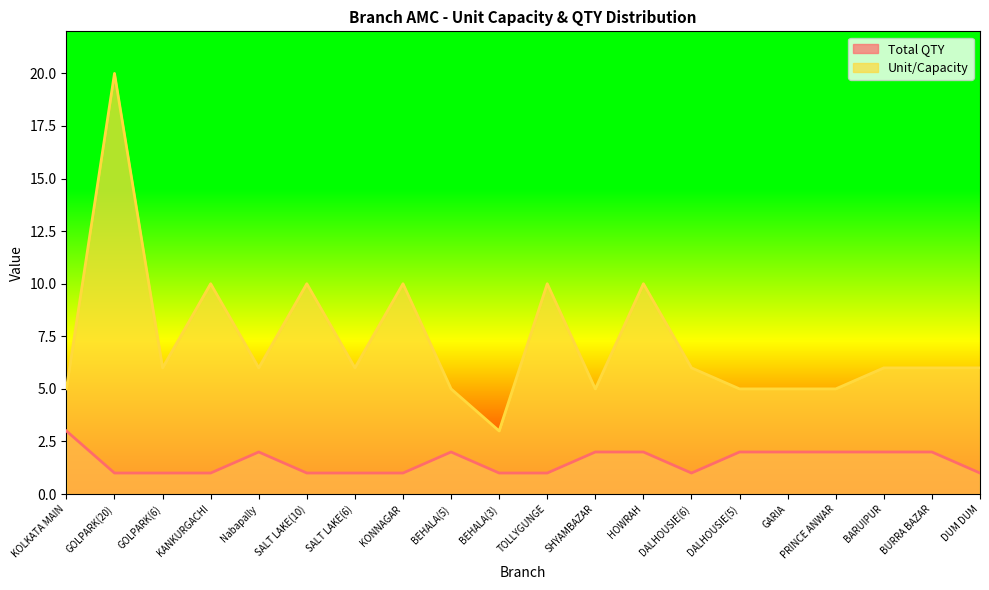

Reading left to right, list all the values displayed in this chart.

Total QTY: 3	1	1	1	2	1	1	1	2	1	1	2	2	1	2	2	2	2	2	1
Unit/Capacity: 5	20	6	10	6	10	6	10	5	3	10	5	10	6	5	5	5	6	6	6